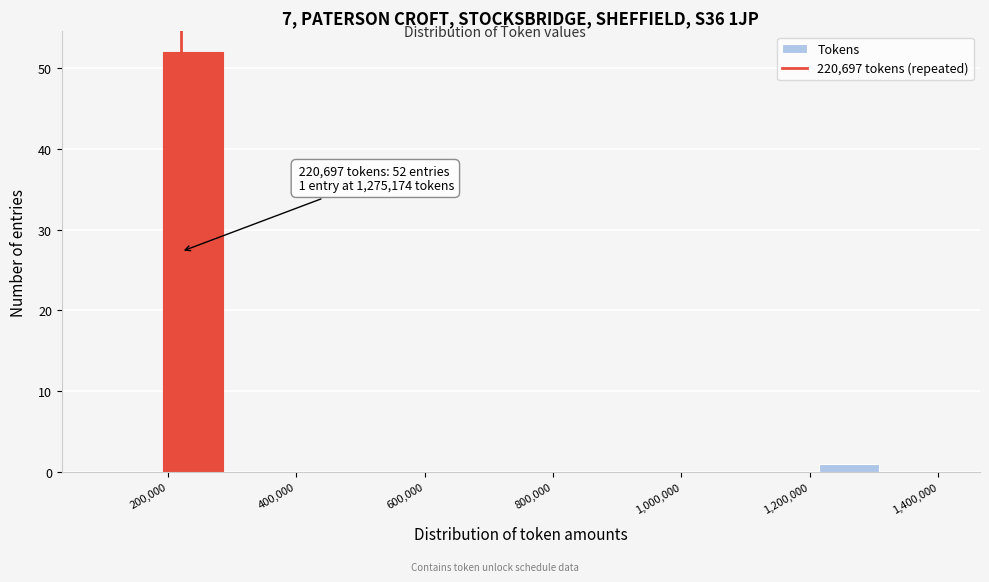

Over which range of the x-axis is the bar tallest?

200000 to 280000